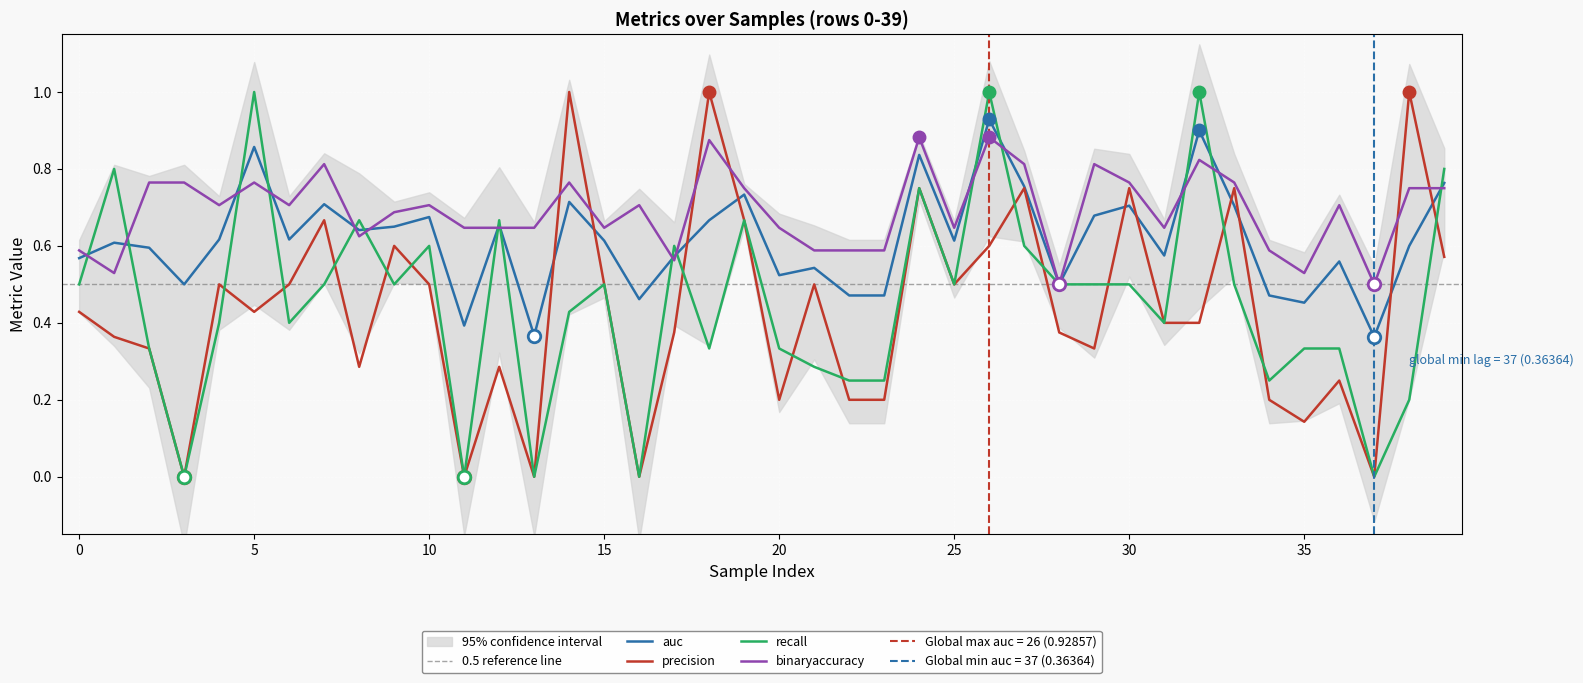

What is the difference between the recall values at 18 and 34?

0.1